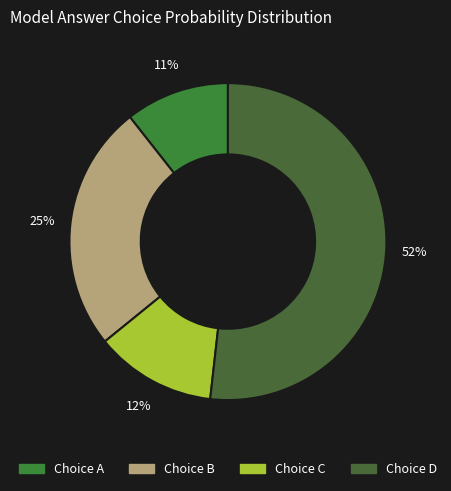

How many slices are in this pie chart?

4